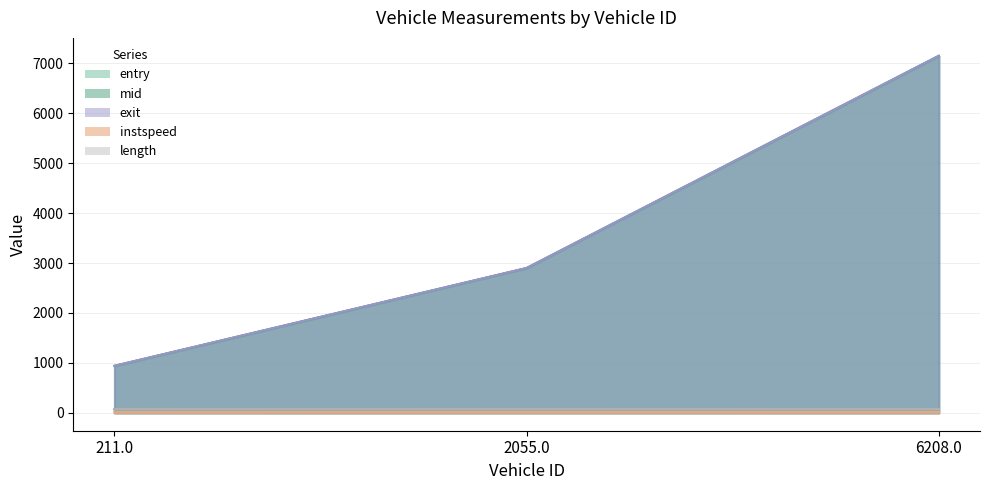

Where is instspeed nearest to the value 14?

6208.0